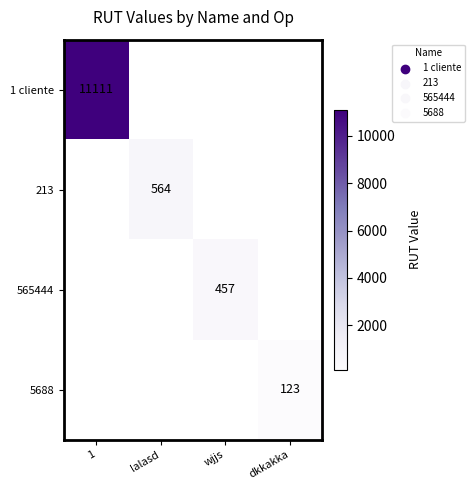

The 213 series shows 564 at lalasd. True or false?

True